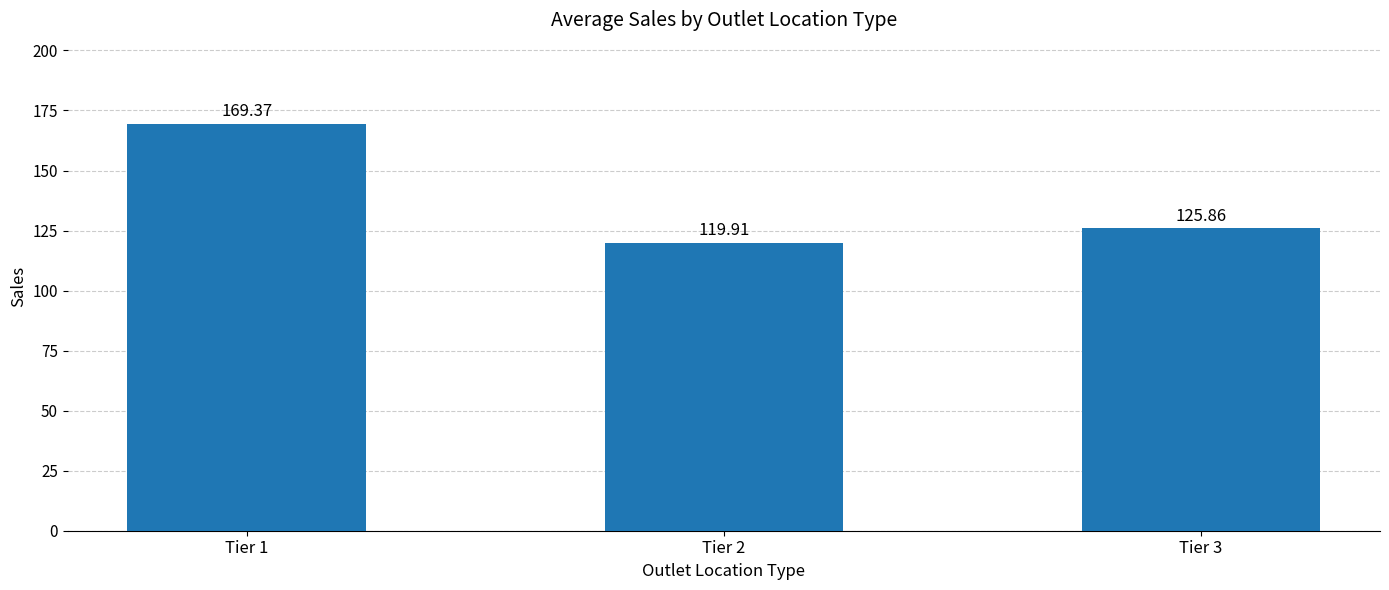

Reading right to left, extract all data points from this chart.

125.9	119.9	169.4